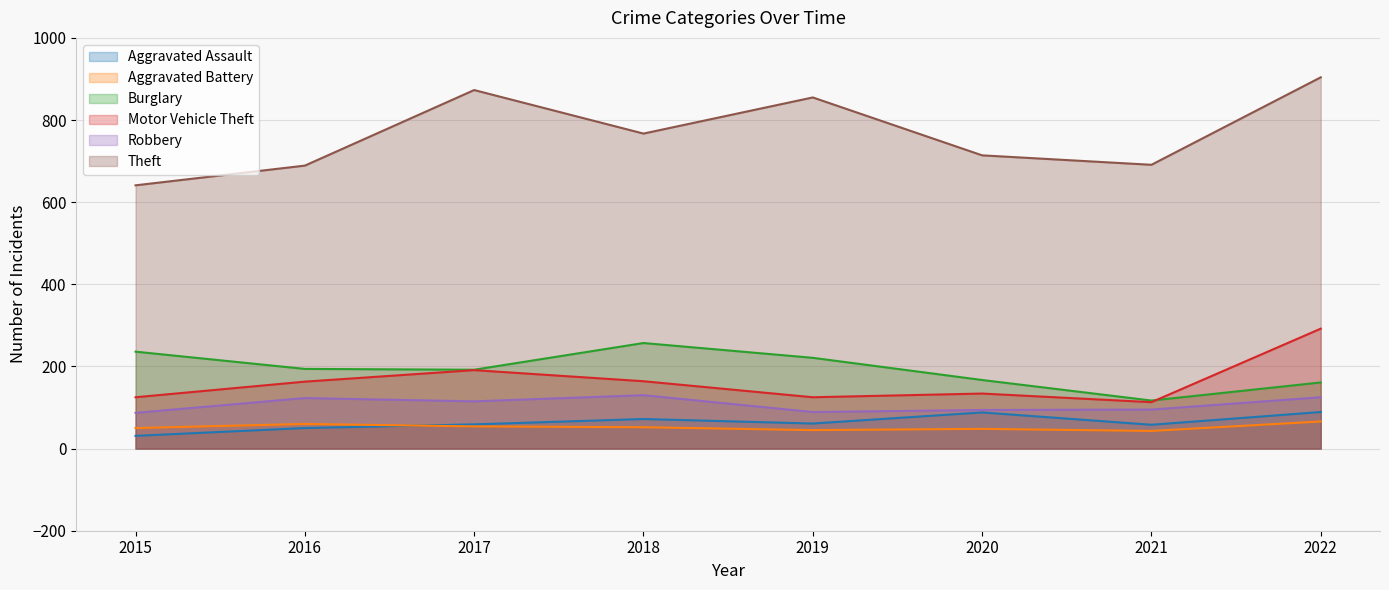

How many values in the Aggravated Battery series are below 52?

4